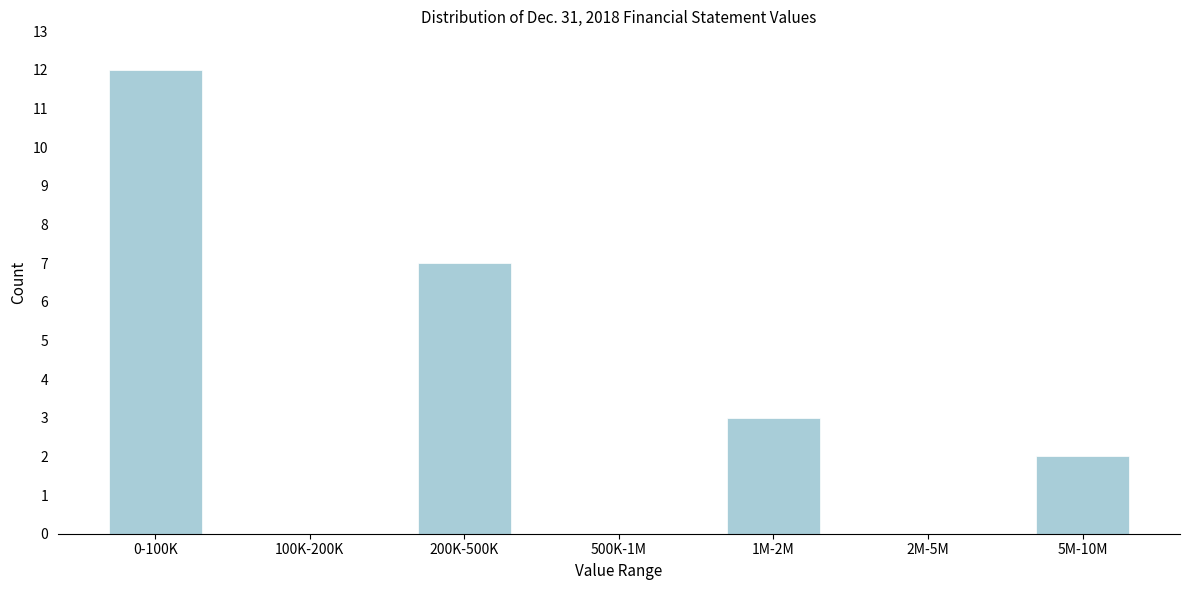

Reading right to left, extract all data points from this chart.

5M-10M=2	2M-5M=0	1M-2M=3	500K-1M=0	200K-500K=7	100K-200K=0	0-100K=12